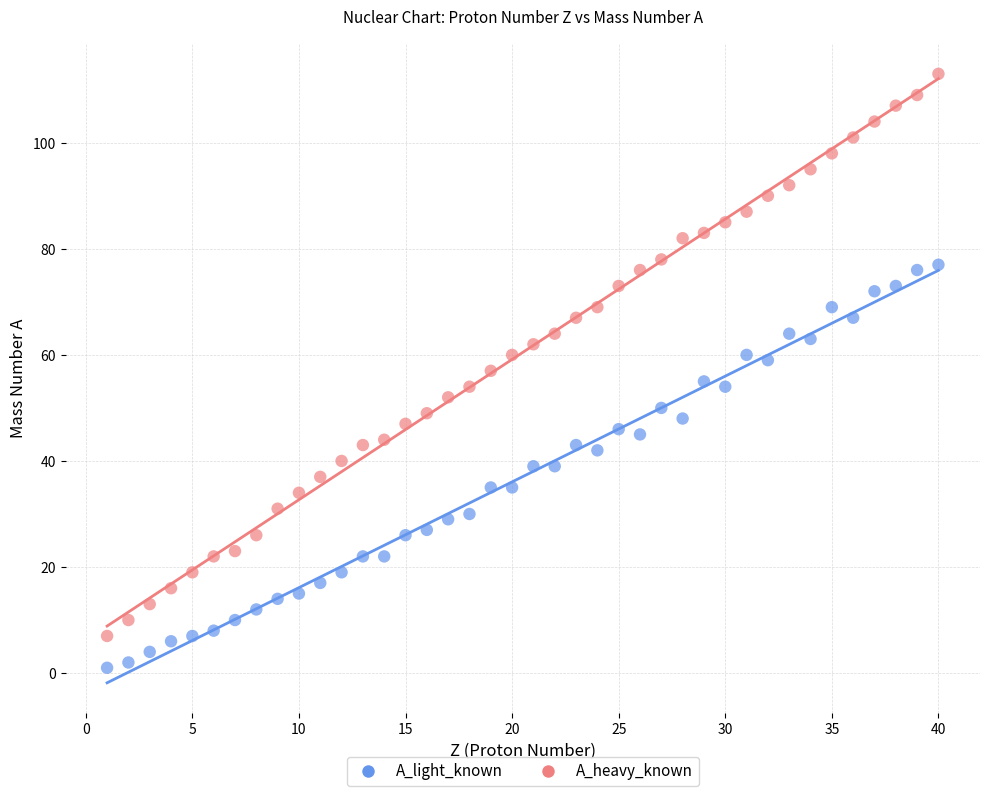

Which series has the widest spread of Y values?

A_heavy_known